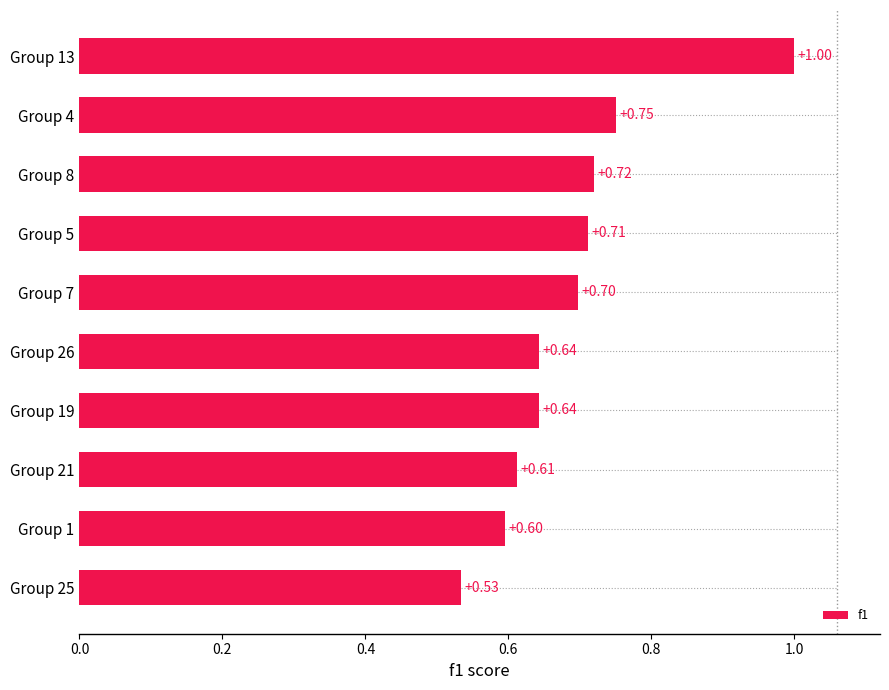

Between Group 26 and Group 21, which is larger?

Group 26